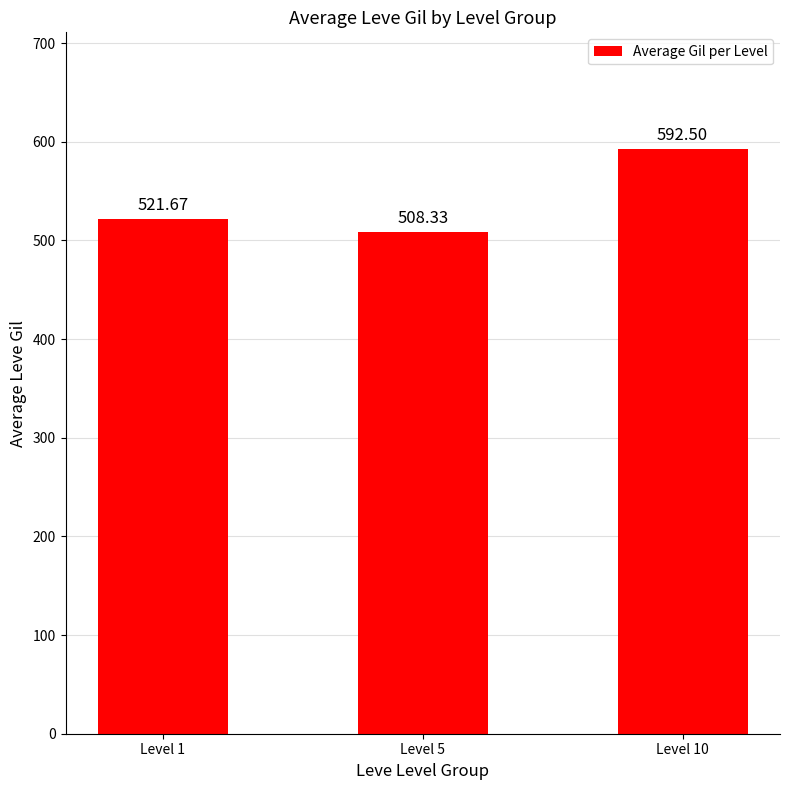

Where does the data first go above 521?

Level 1